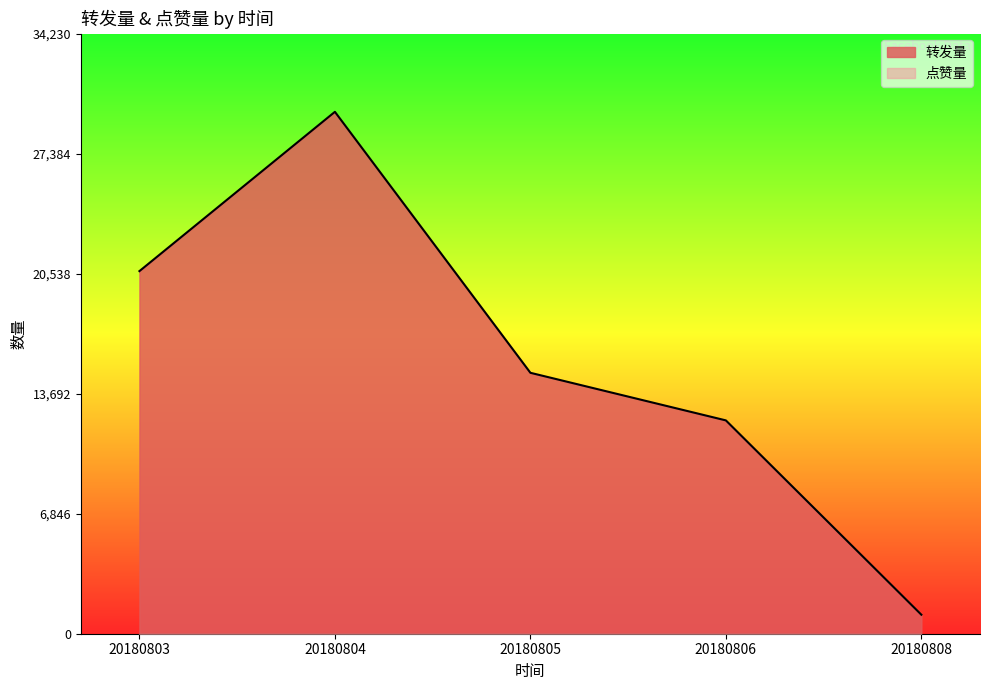

Is it true that 转发量 equals 21058 at 20180806?

False